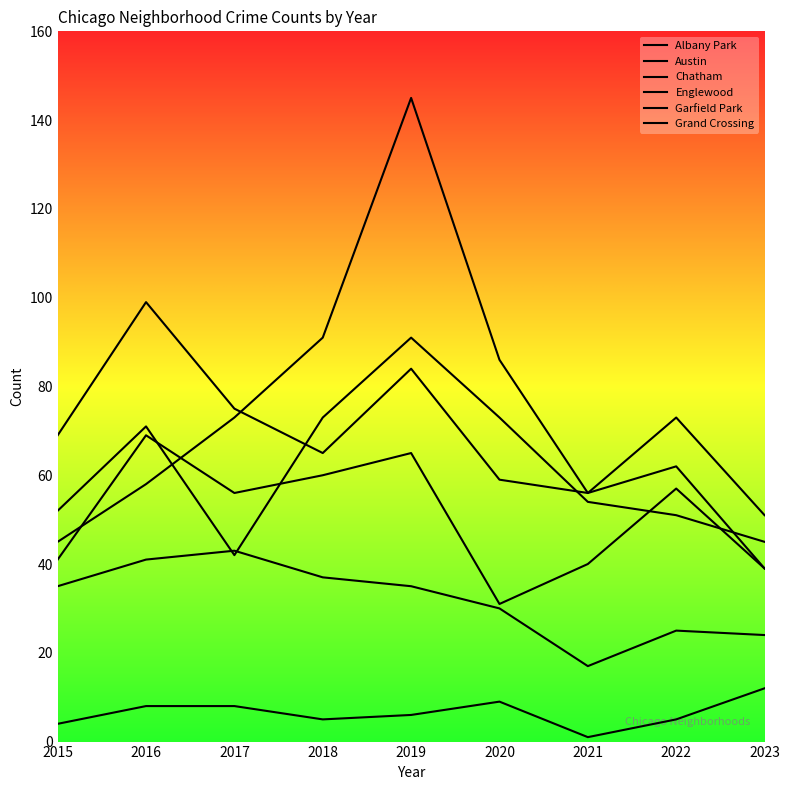

Which series has the largest total across all categories?

Garfield Park